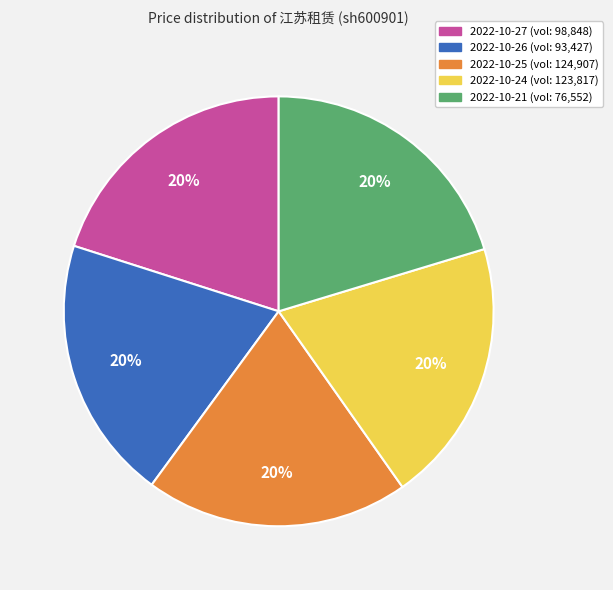

Is there a majority slice in this chart?

No